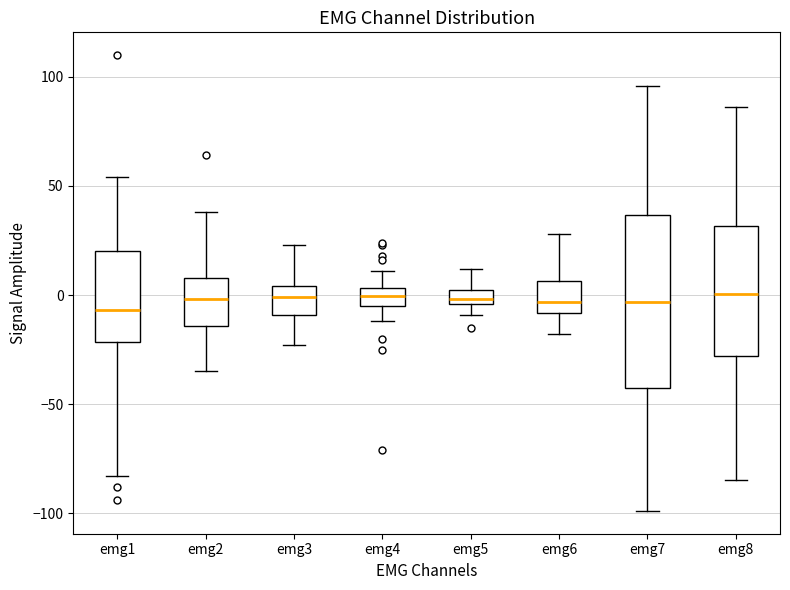

Where is the lower edge of the box for emg3 on the y-axis? The values are not printed on the chart, so give them approximately, as read against the axis.

-10